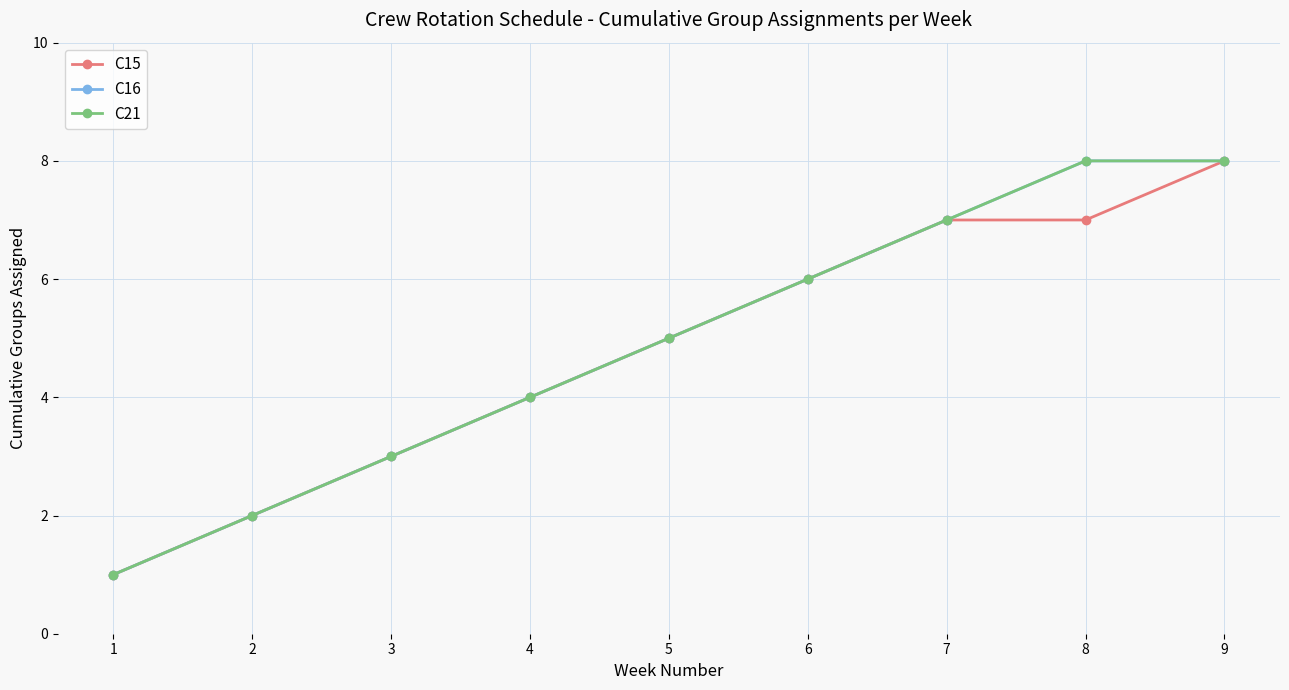

True or false: C21 has a value of 5 at 4.

False